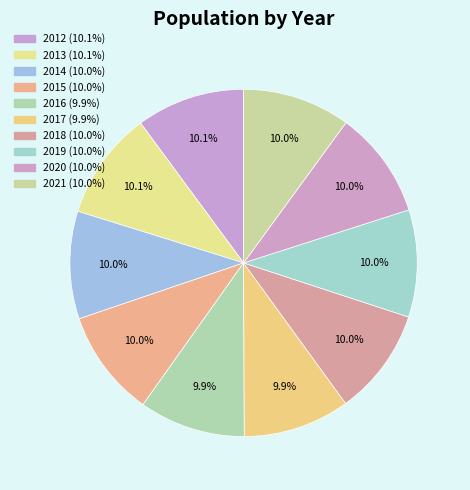

The 2020 slice represents 4% of the pie. True or false?

False